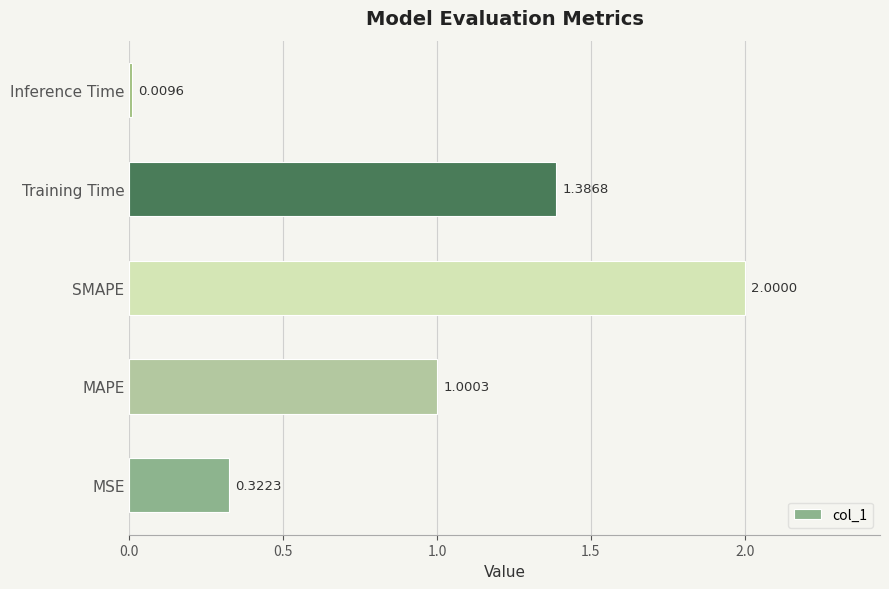

Between MSE and MAPE, which is larger?

MAPE